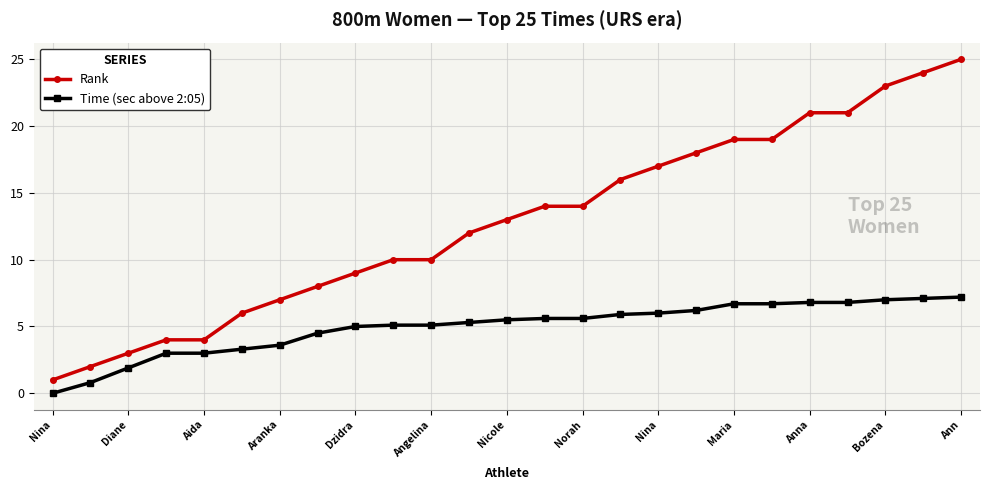

What is the value of the Rank point at the 17th from the left?

17.0